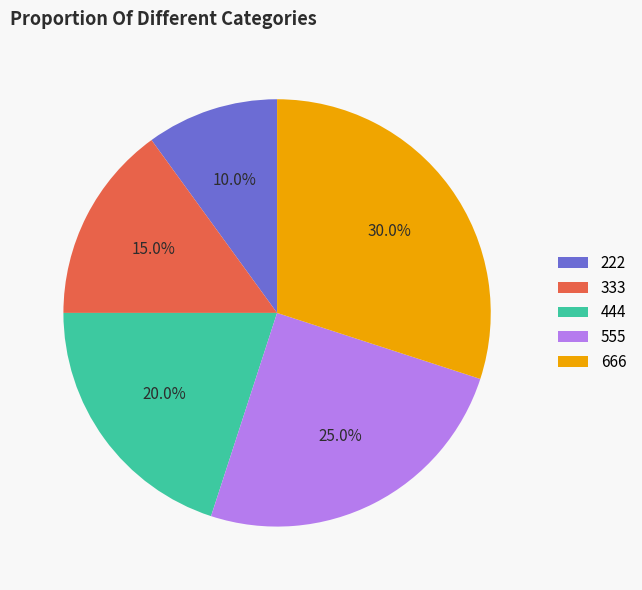

Rank the categories by value from highest to lowest.

666, 555, 444, 333, 222